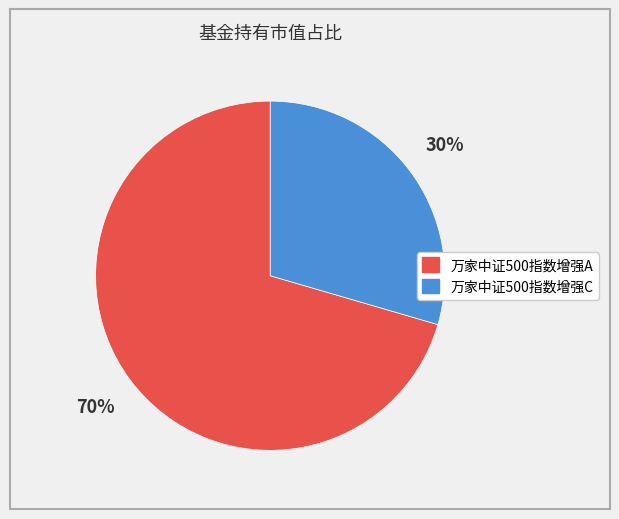

To the nearest percent, what percentage of the pie is 万家中证500指数增强A?

70%